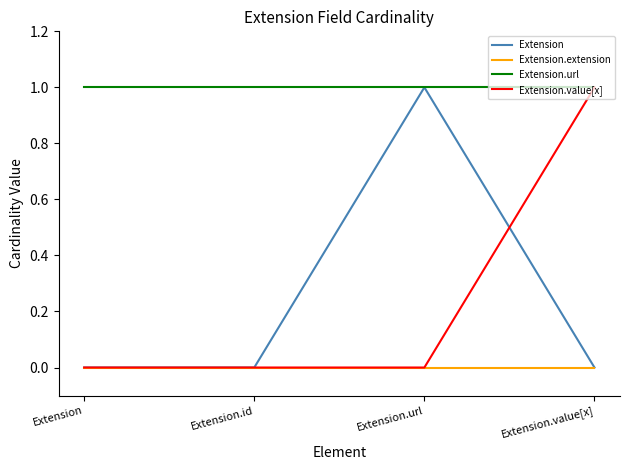

At how many categories does at least one series exceed 0?

4